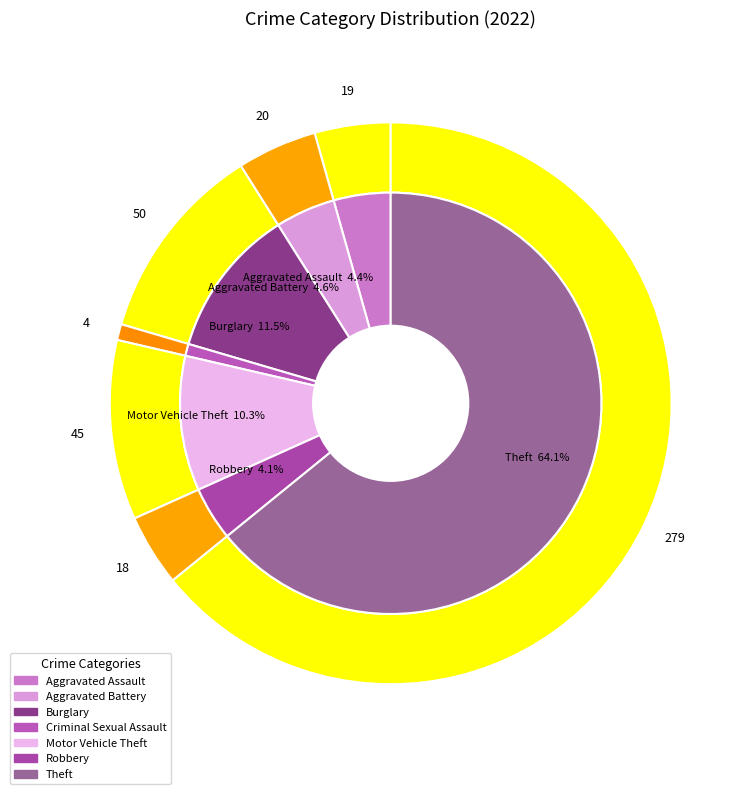

The Motor Vehicle Theft slice represents 10% of the pie. True or false?

True